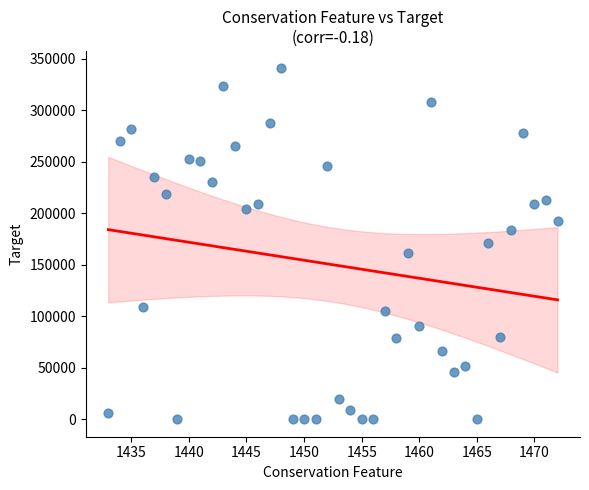

What is the range of X values (max minus min)?

39.0